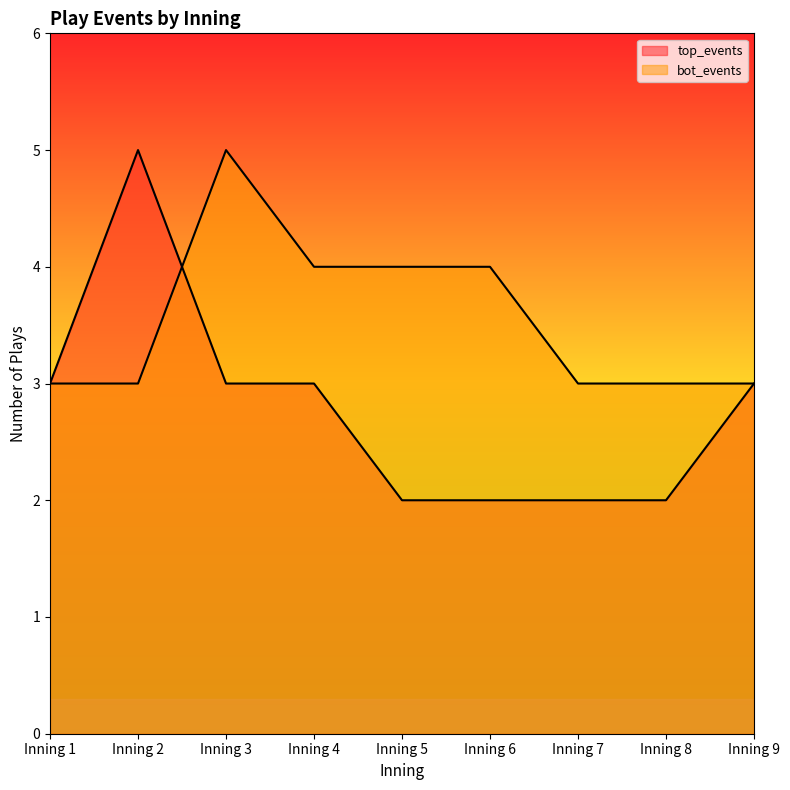

Reading left to right, what are all the values shown in this chart?

top_events: Inning 1=3	Inning 2=5	Inning 3=3	Inning 4=3	Inning 5=2	Inning 6=2	Inning 7=2	Inning 8=2	Inning 9=3
bot_events: Inning 1=3	Inning 2=3	Inning 3=5	Inning 4=4	Inning 5=4	Inning 6=4	Inning 7=3	Inning 8=3	Inning 9=3